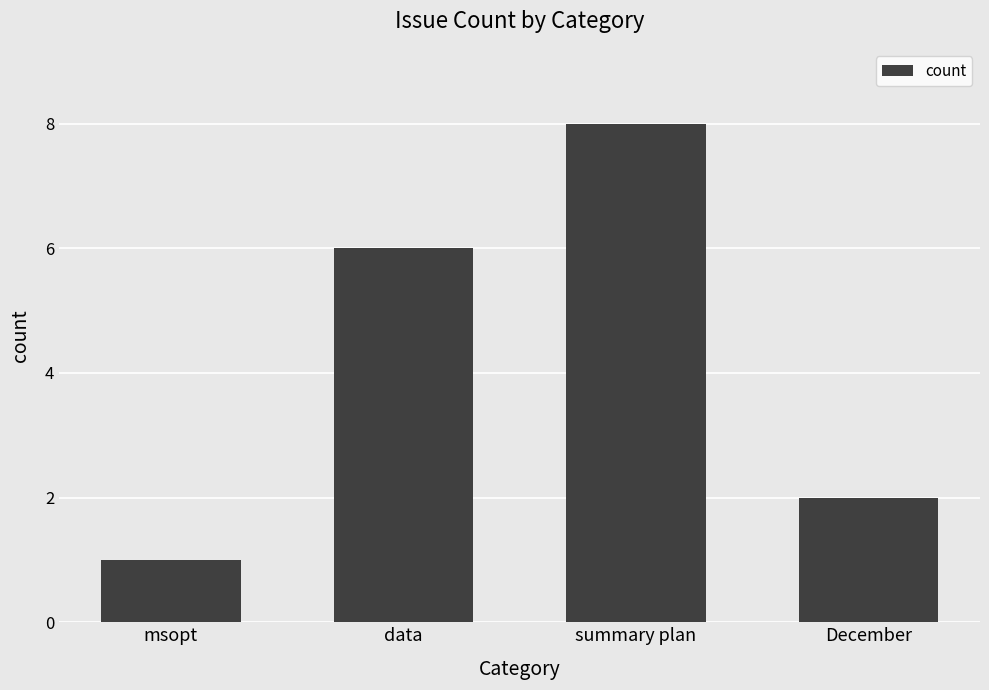

What is the change in value from msopt to December?

+1